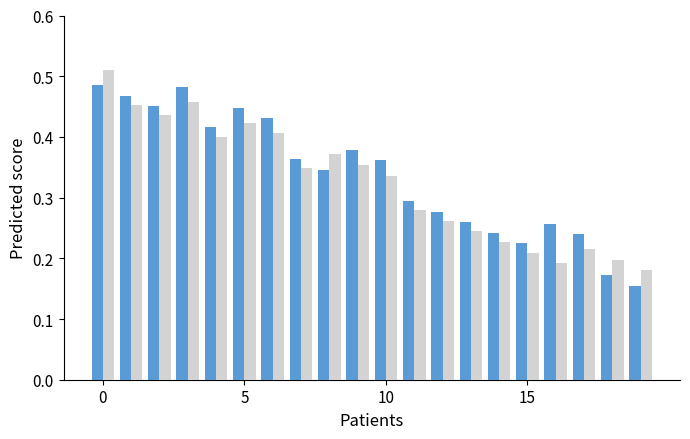

Does the chart contain any negative values?

No